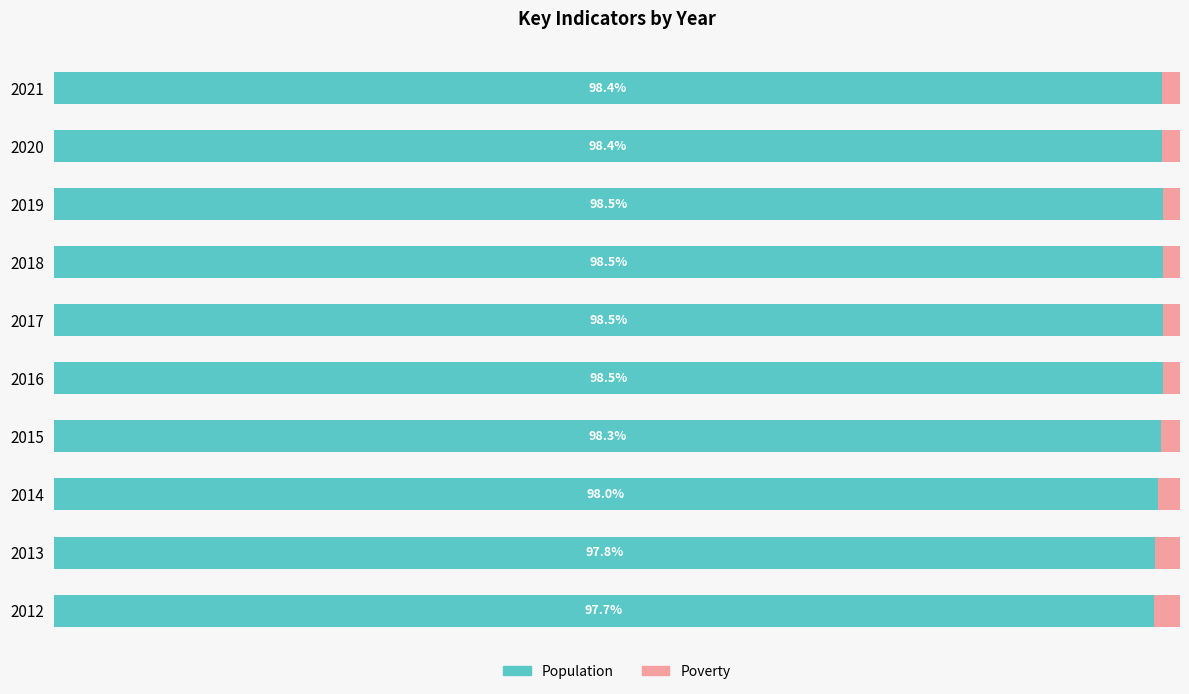

How many series are shown in this chart?

2